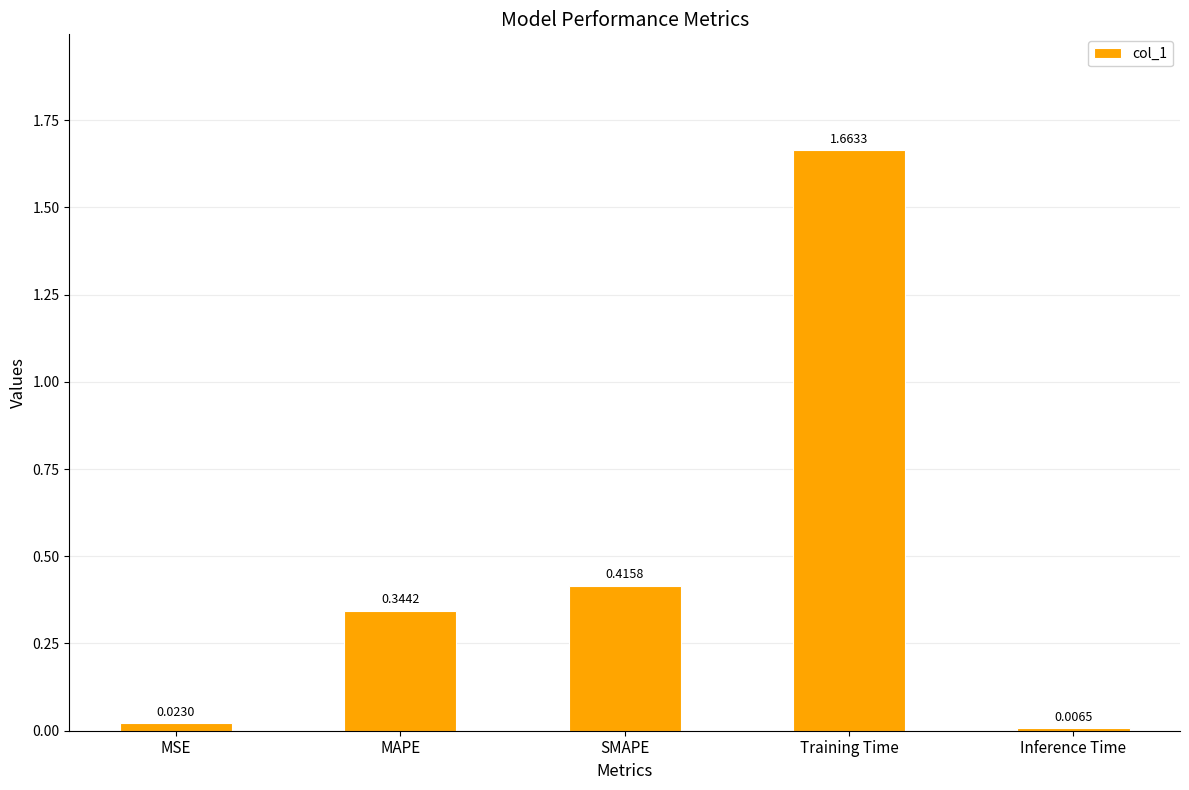

Rank the categories by value from lowest to highest.

Inference Time, MSE, MAPE, SMAPE, Training Time